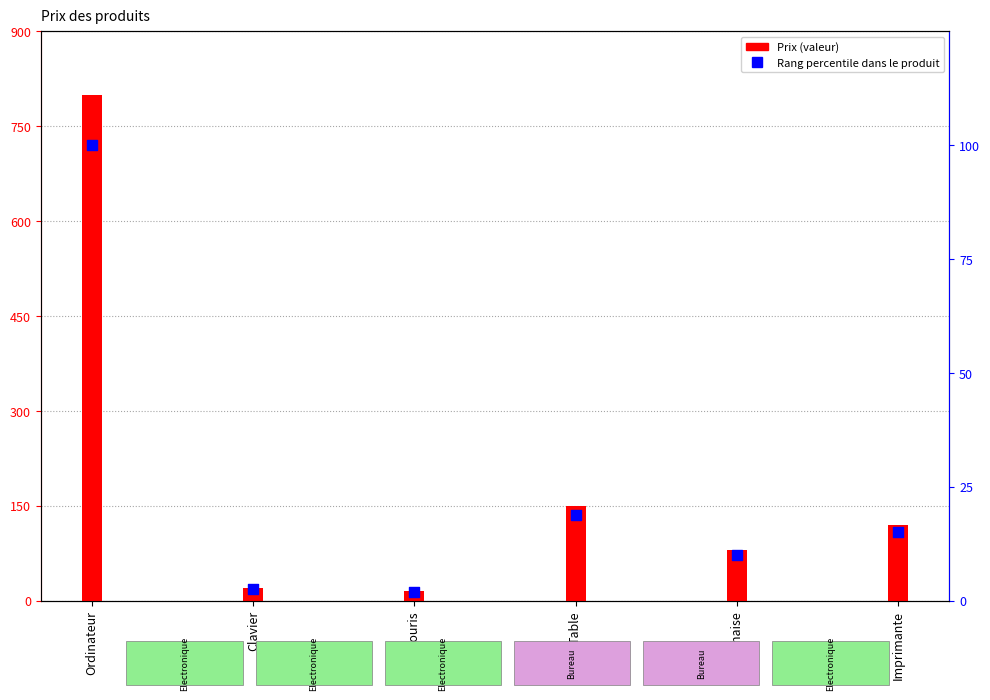

Which series contains the highest Y value?

Prix (valeur)